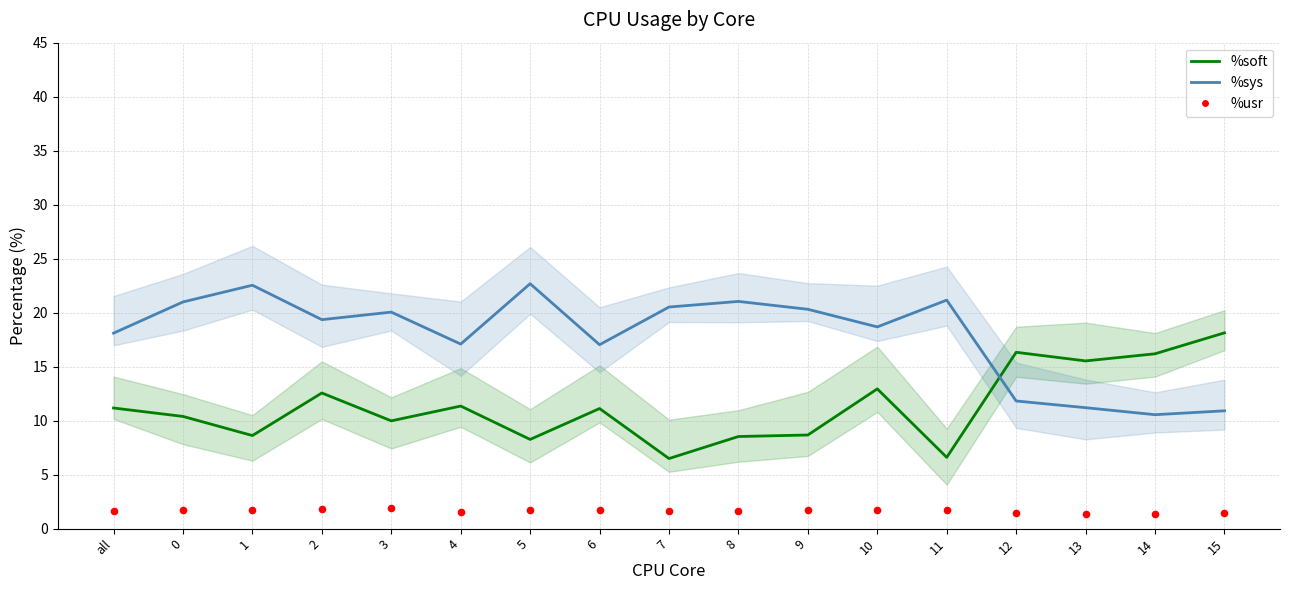

What are all the series names shown in the legend?

%soft, %sys, %usr